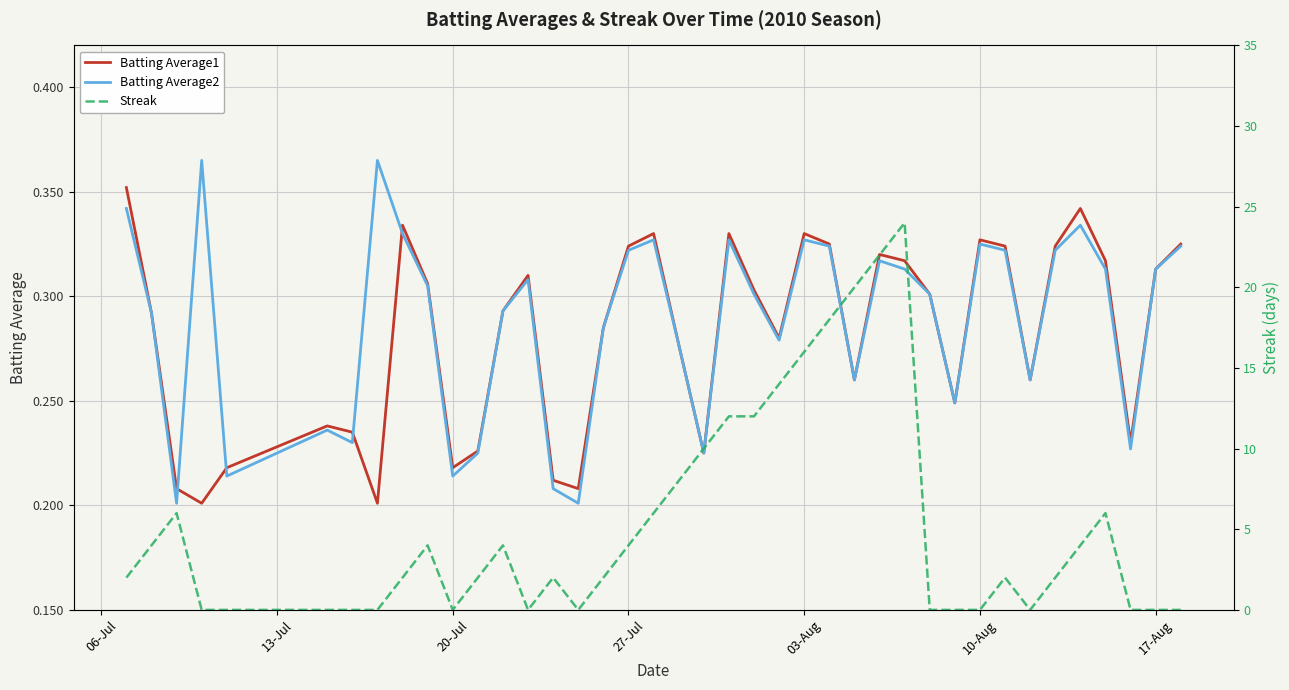

How many interior local peaks does the Batting Average2 series have?

10